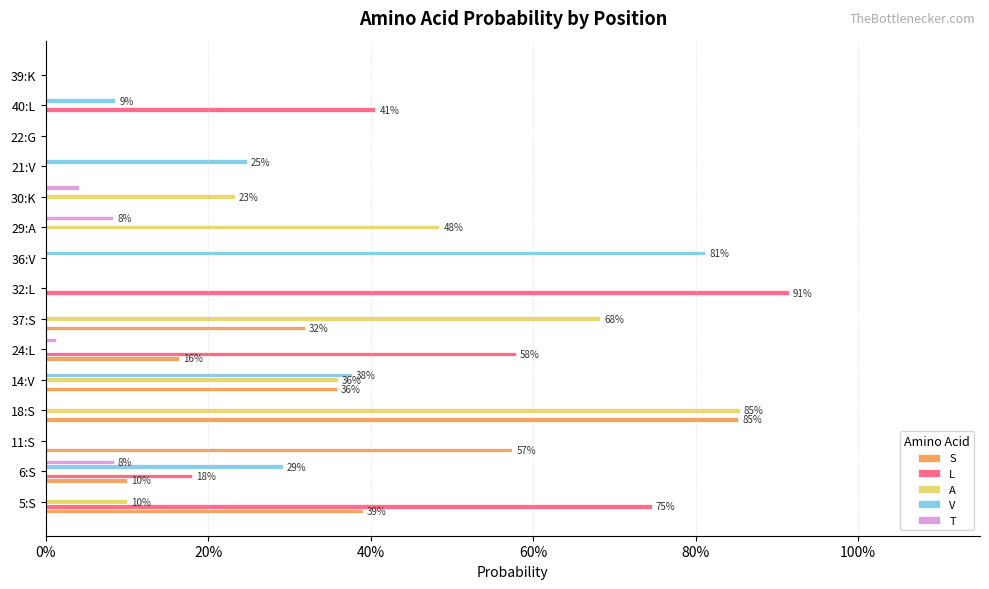

What are all the series names shown in the legend?

S, L, A, V, T